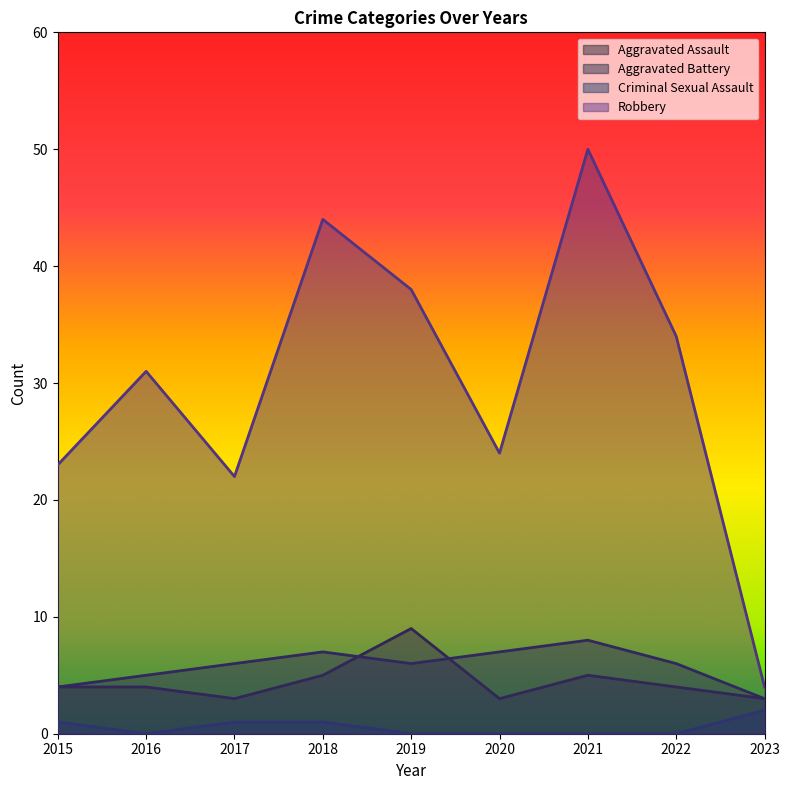

Which series has the widest spread of values?

Robbery